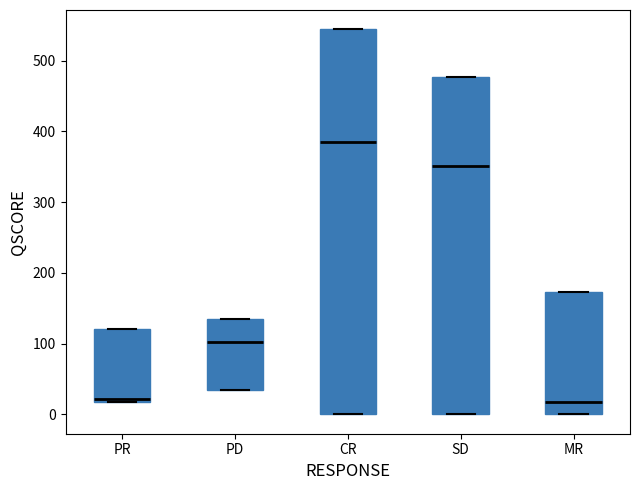

Reading left to right, read every box against the y-axis: the position of its median line, the range the box covers, and the ends of its whiskers. The values are not printed on the chart, so give them approximately, as read against the axis.

PR: median 20 (just above the box's lower edge), box 20 to 120, whiskers 20 to 120
PD: median 100, box 40 to 130, whiskers 40 to 130
CR: median 380, box 0 to 540, whiskers 0 to 540
SD: median 350, box 0 to 480, whiskers 0 to 480
MR: median 20, box 0 to 170, whiskers 0 to 170